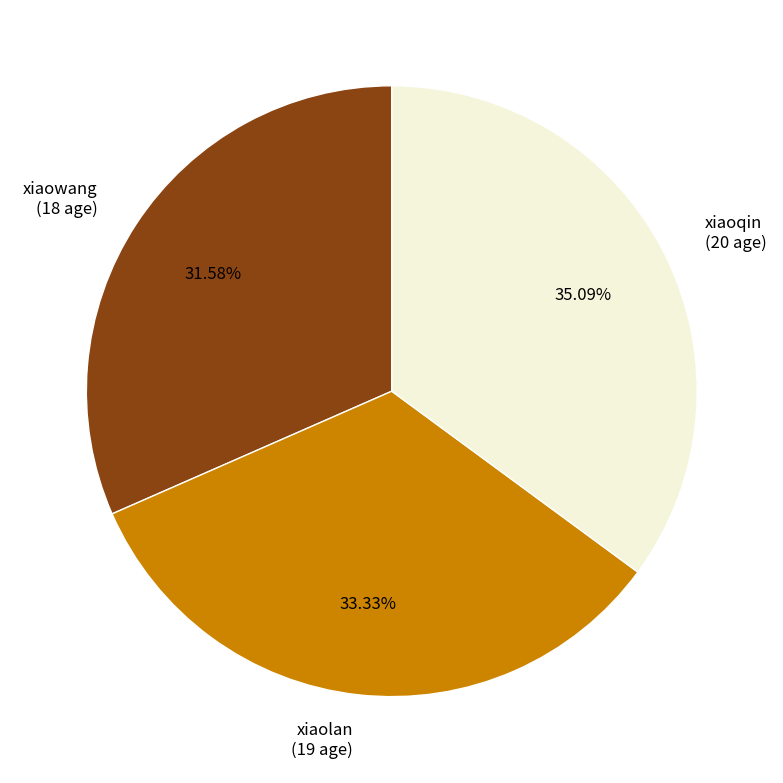

To the nearest percent, what is the combined percentage of xiaoqin and xiaowang?

67%